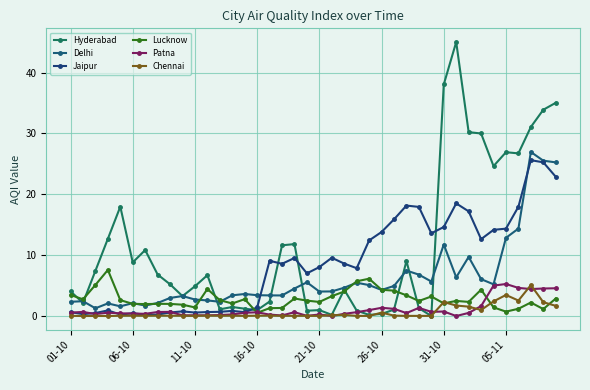

Count the number of categories in the chart.

40